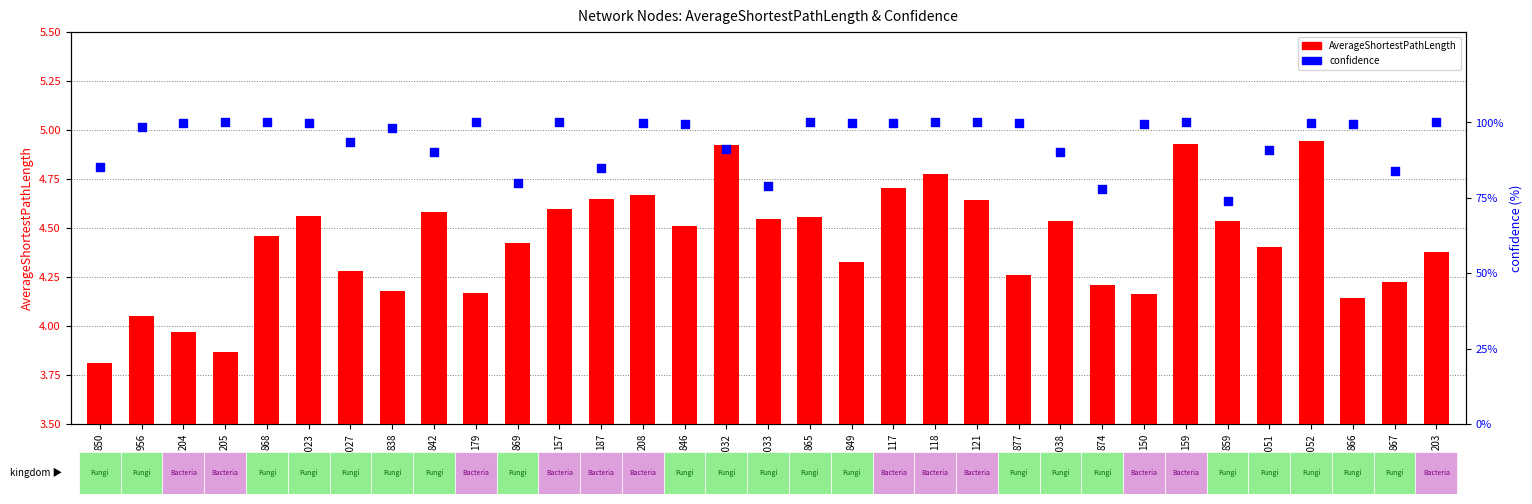

Which series reaches the maximum Y coordinate?

confidence (percentile)